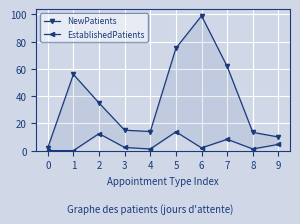

What is the average value of the EstablishedPatients series?

4.6